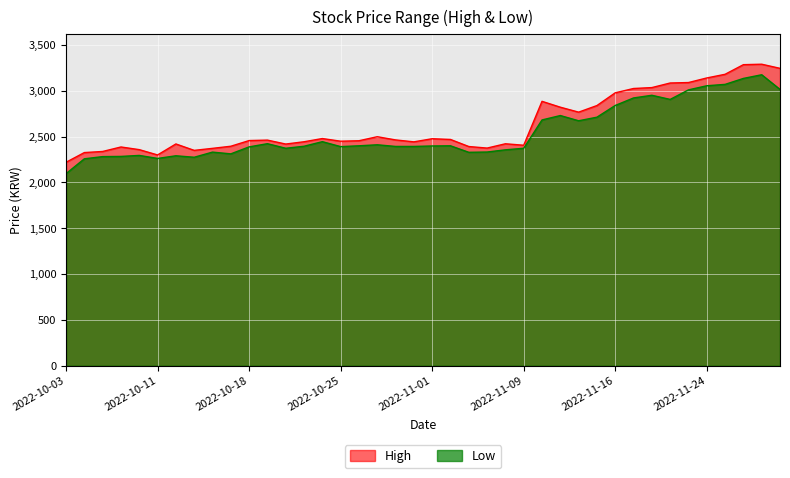

True or false: High and Low cross at least once.

False